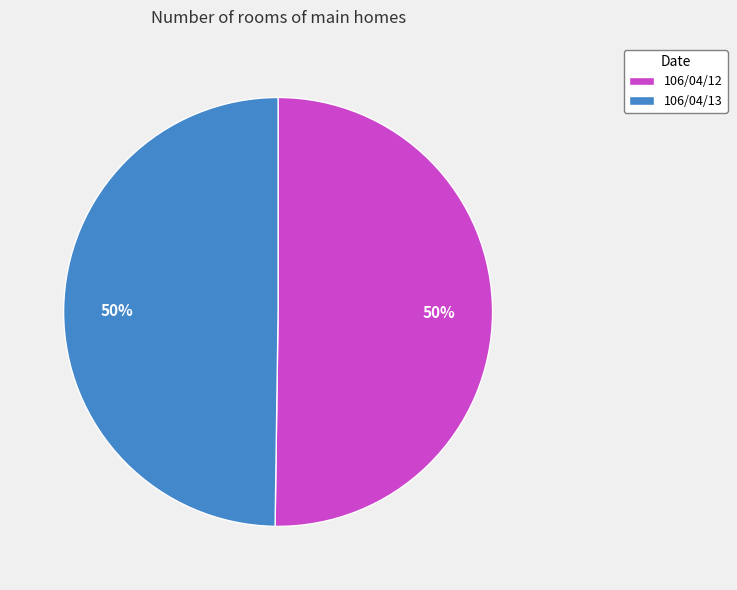

Is the sum of 106/04/13 and 106/04/12 greater than half?

Yes